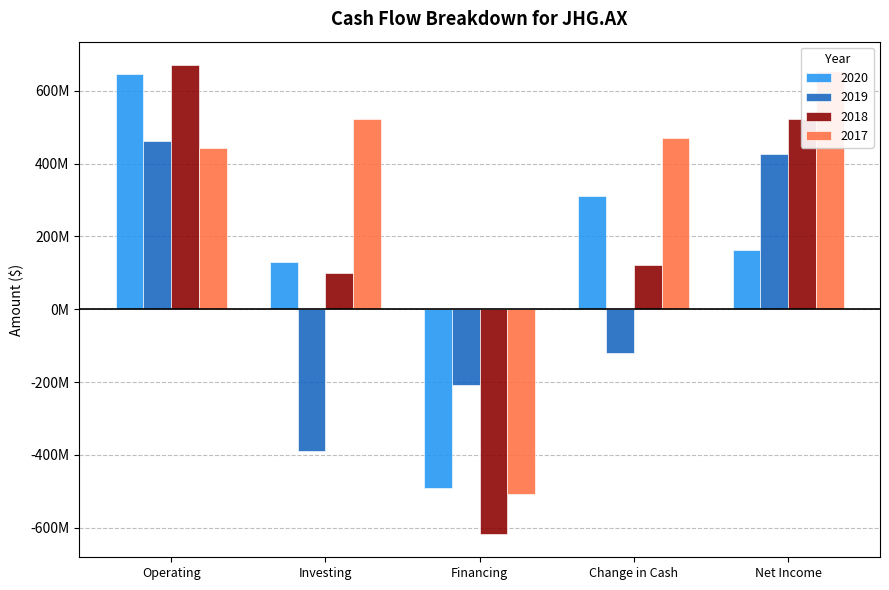

How many data points does each series have?

5